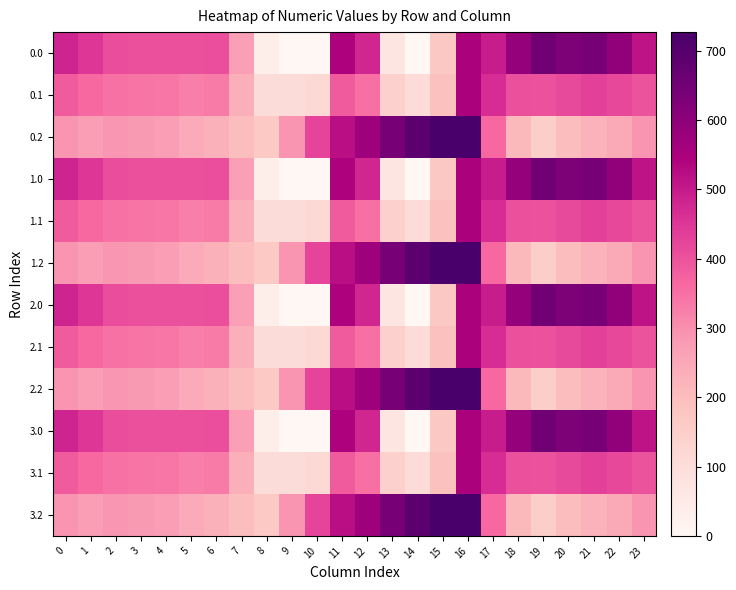

Rank the series at 13 from lowest to highest value.

0.0, 1.0, 2.0, 3.0, 0.1, 1.1, 2.1, 3.1, 0.2, 1.2, 2.2, 3.2